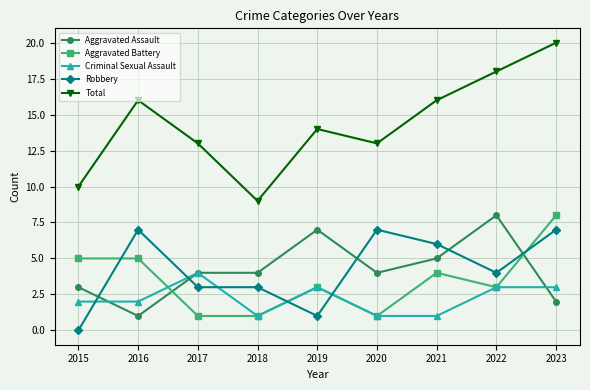

Read the Robbery value at 2016.

7